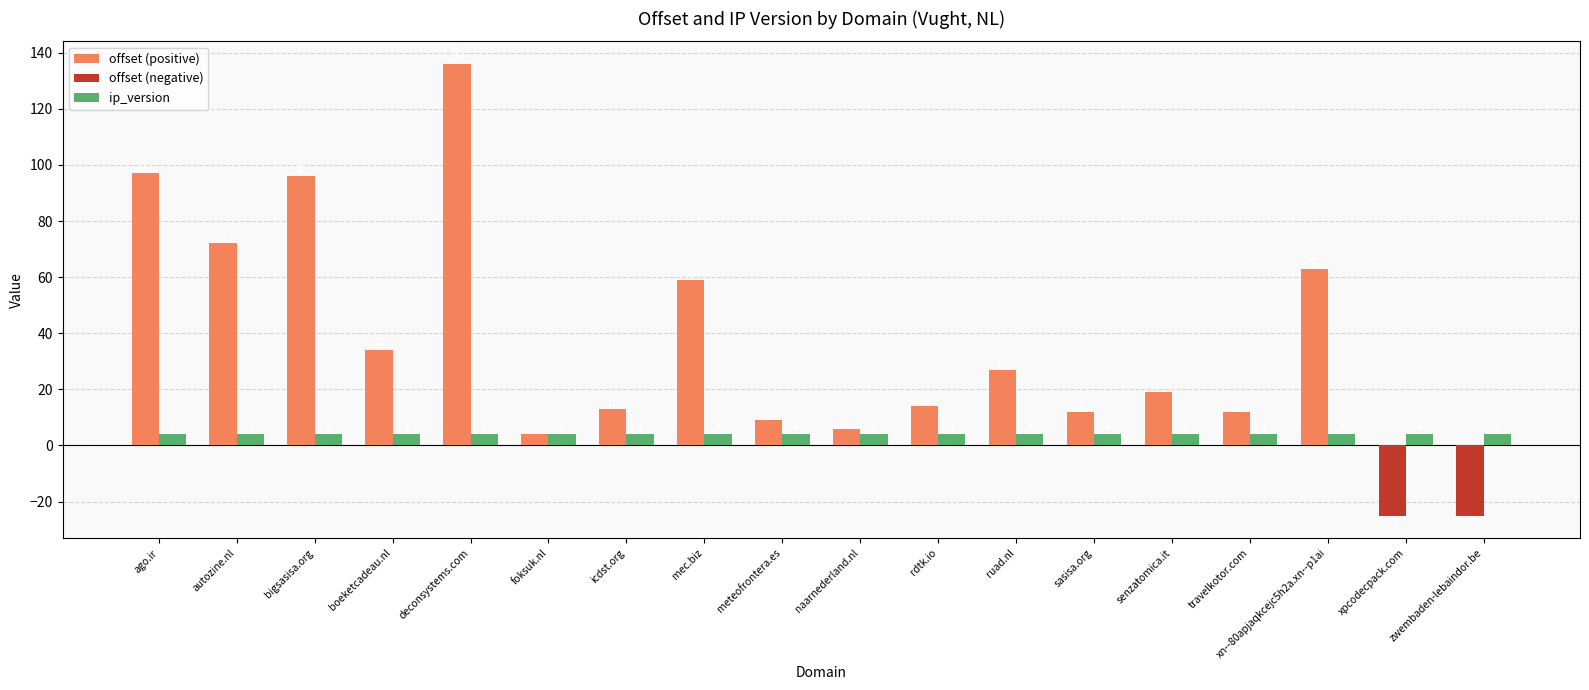

What is the sum of all offset (positive) values?

673